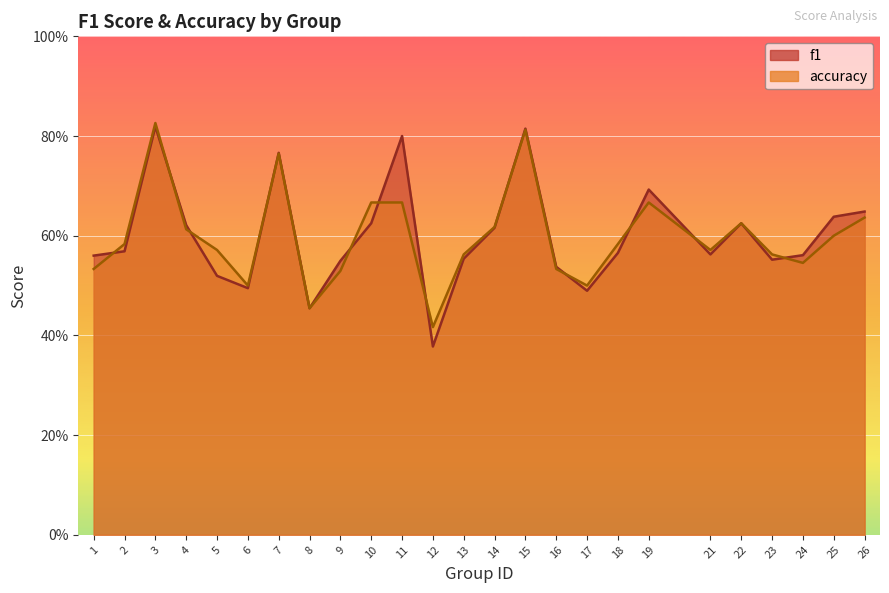

Reading left to right, list all the values displayed in this chart.

f1: 0.6	0.6	0.8	0.6	0.5	0.5	0.8	0.5	0.5	0.6	0.8	0.4	0.6	0.6	0.8	0.5	0.5	0.6	0.7	0.6	0.6	0.6	0.6	0.6	0.6
accuracy: 0.5	0.6	0.8	0.6	0.6	0.5	0.8	0.5	0.5	0.7	0.7	0.4	0.6	0.6	0.8	0.5	0.5	0.6	0.7	0.6	0.6	0.6	0.5	0.6	0.6